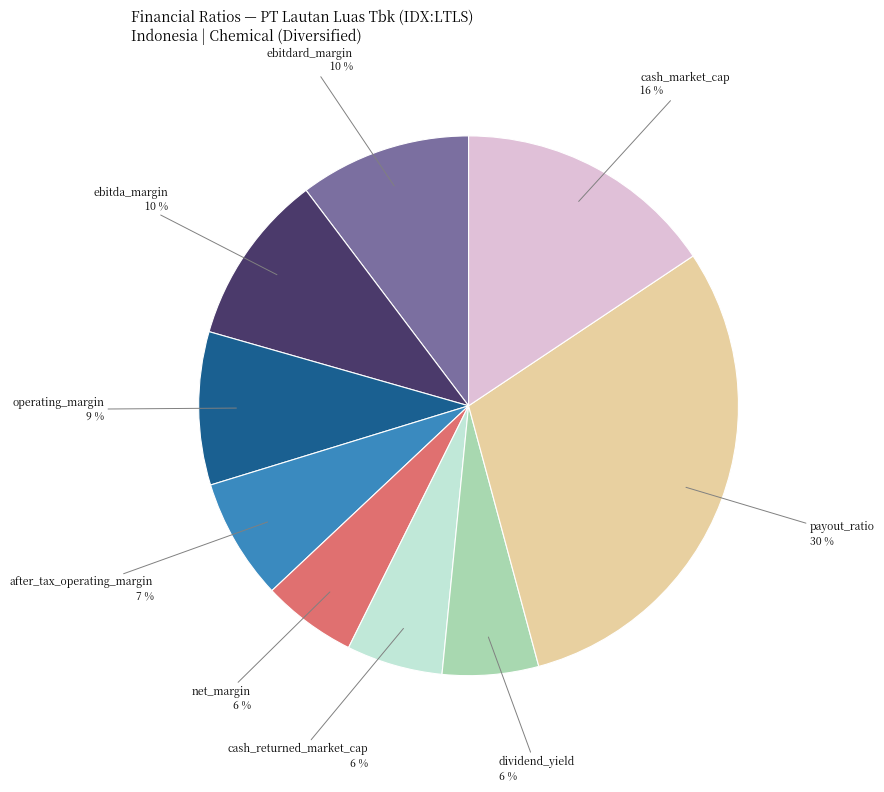

What percentage is the cash_market_cap slice, to the nearest percent?

16%